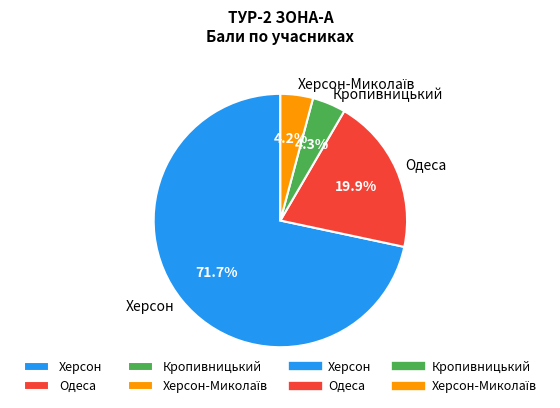

What is the largest slice in the pie chart?

Херсон